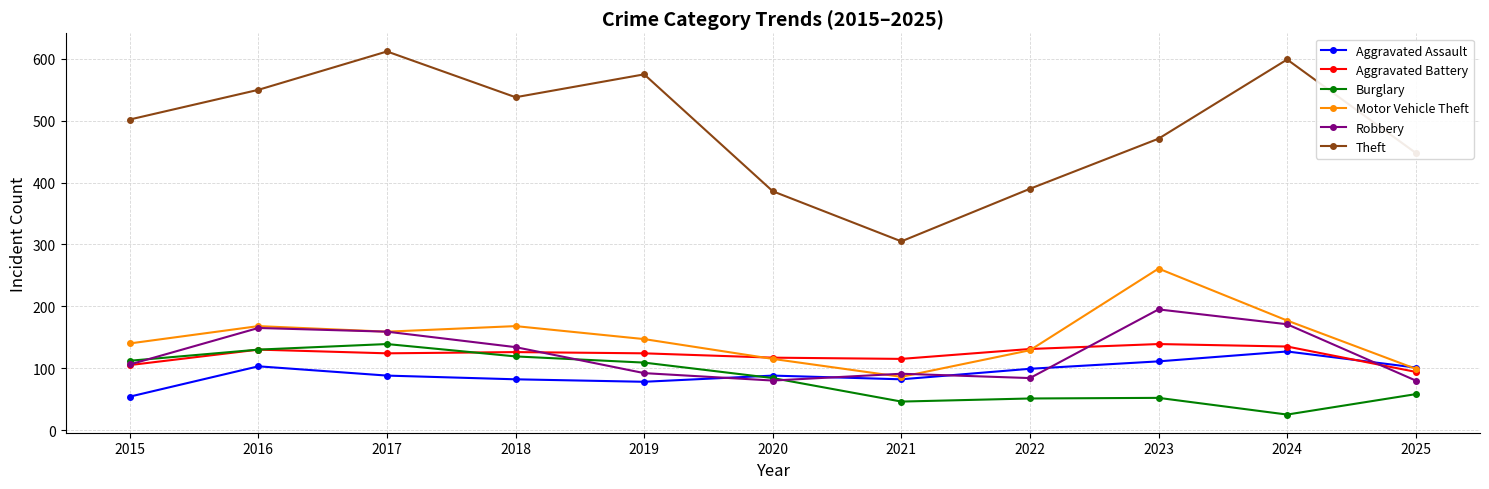

Which label corresponds to the largest value in the chart?

2017